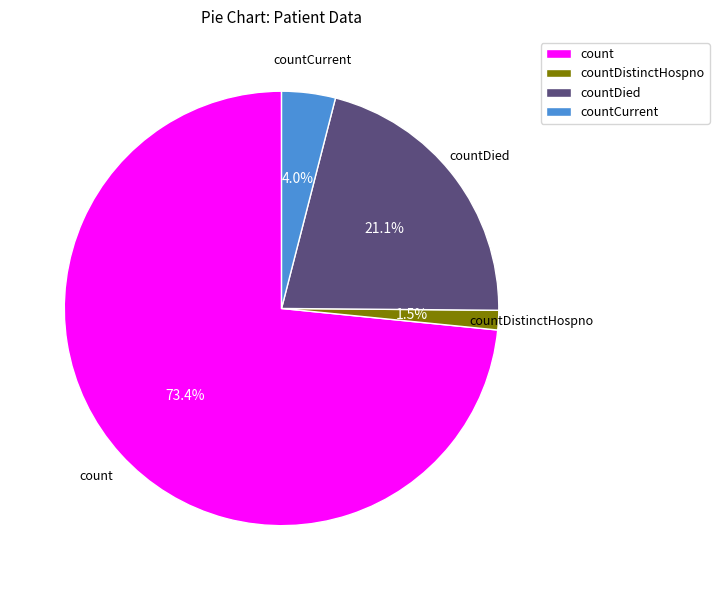

Does countCurrent account for over 50% of the chart?

No